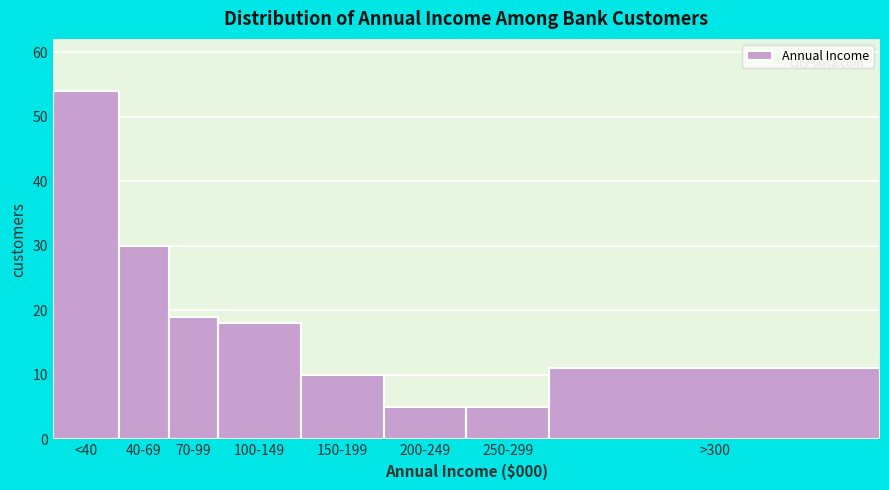

Reading left to right, transcribe all the data shown in this chart.

<40=54	40-69=30	70-99=19	100-149=18	150-199=10	200-249=5	250-299=5	>300=11